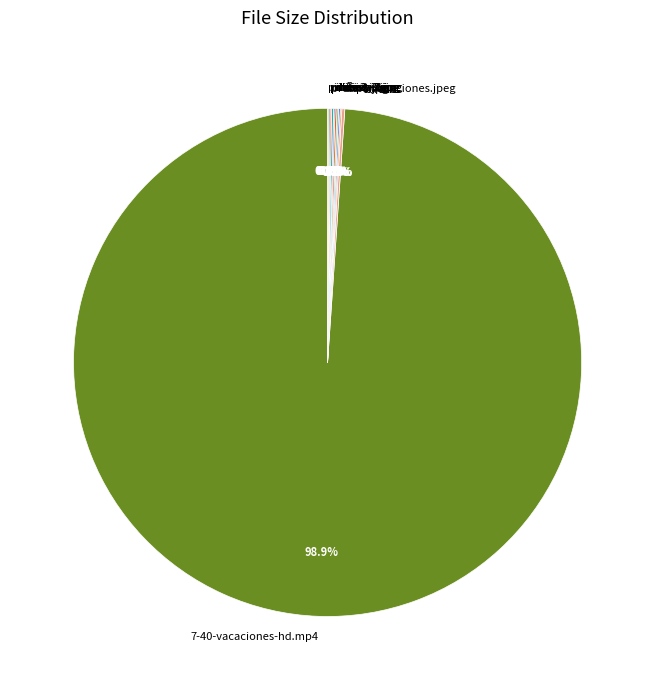

What is the largest slice in the pie chart?

7-40-vacaciones-hd.mp4